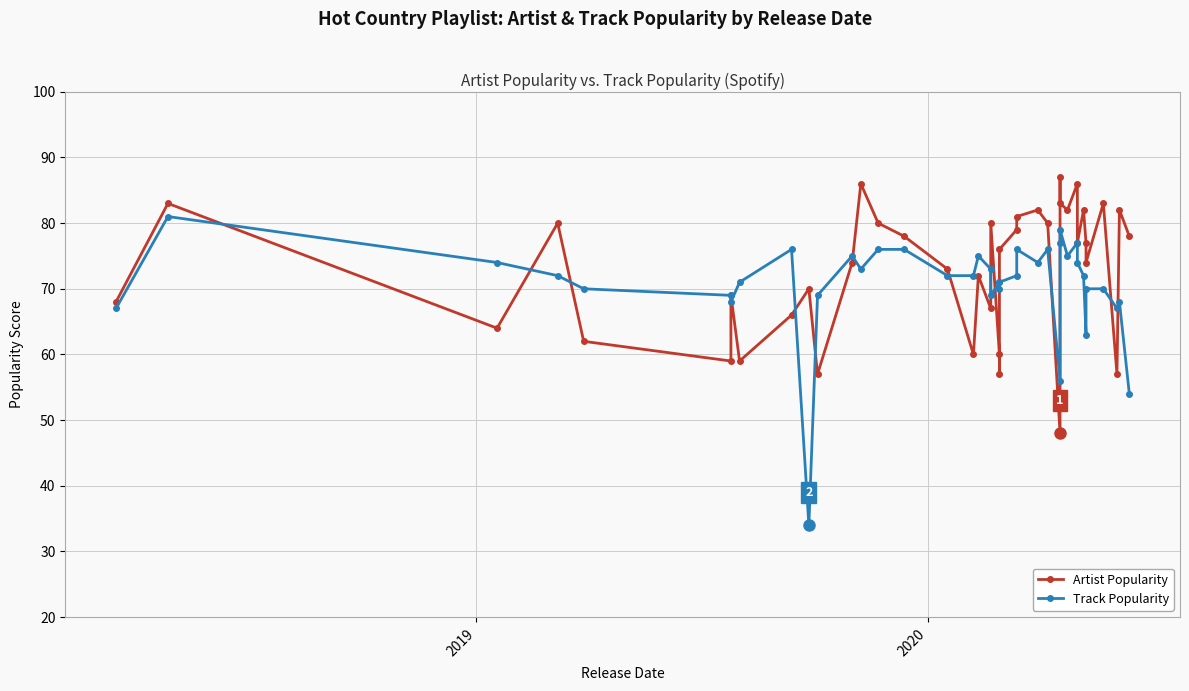

In Track Popularity, how many points are lower than both neighbors (excluding endpoints)?

10